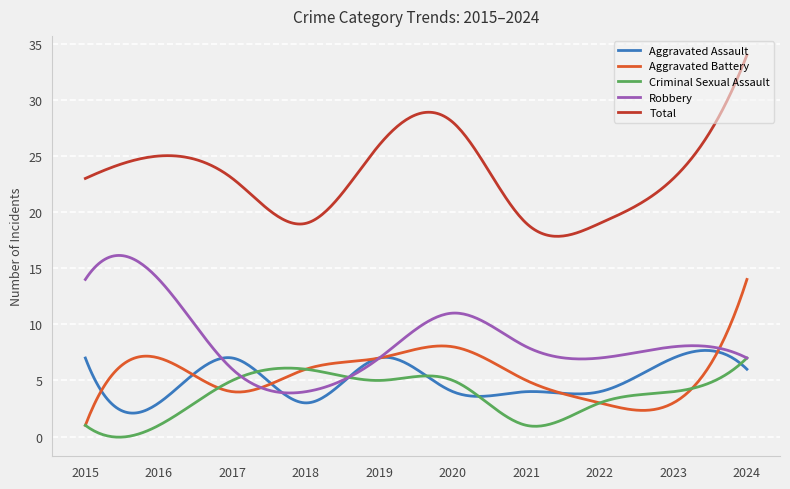

How many lines are shown in the chart?

5